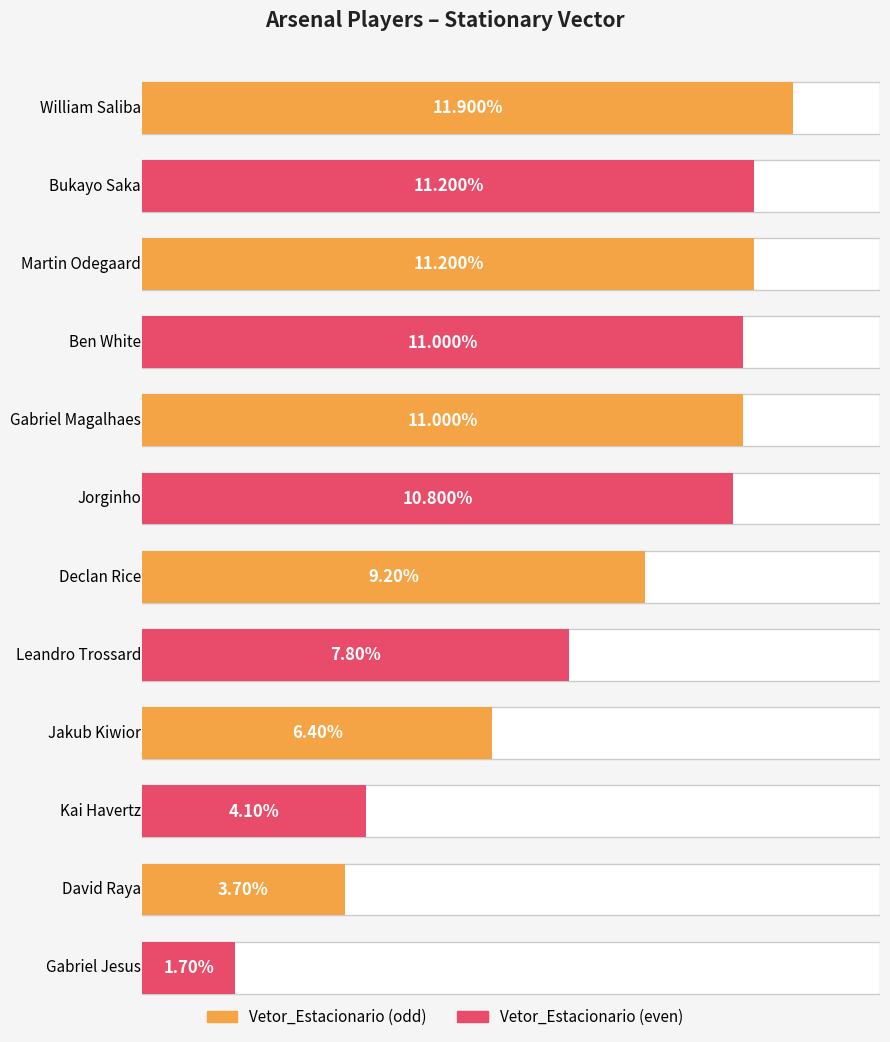

Is it true that the value at Martin Odegaard is 0.0?

False